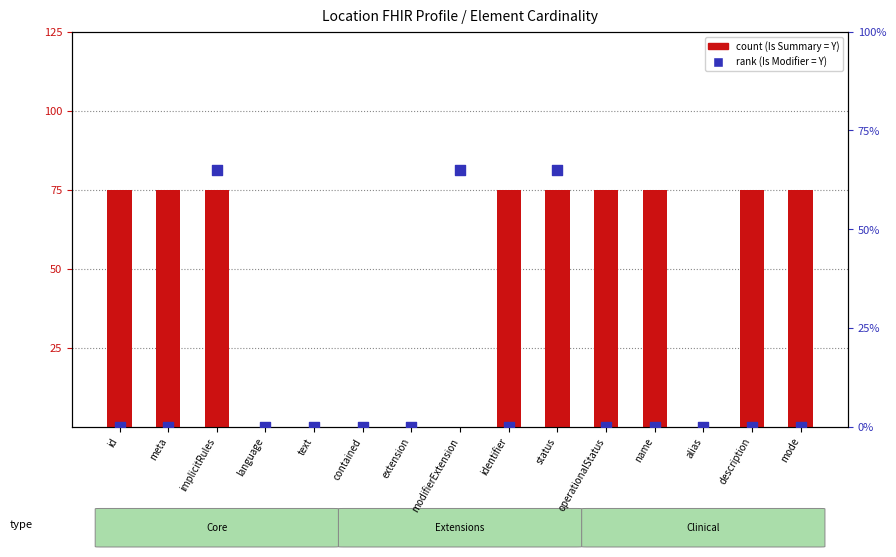

At how many categories does at least one series exceed 27?

10